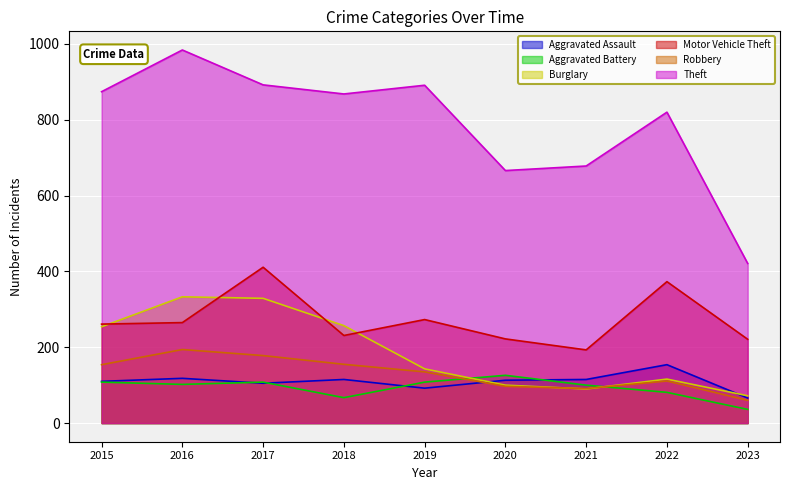

At which label is Burglary closest to 202?

2015